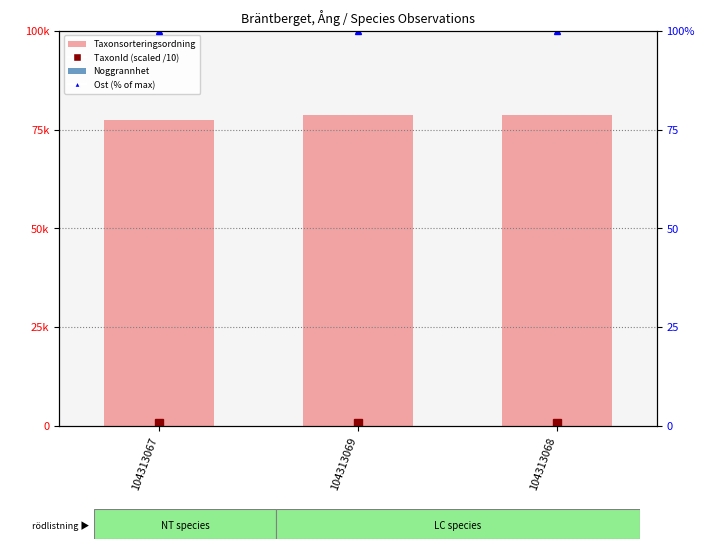

Which series has the widest spread of values?

Taxonsorteringsordning (sort order)